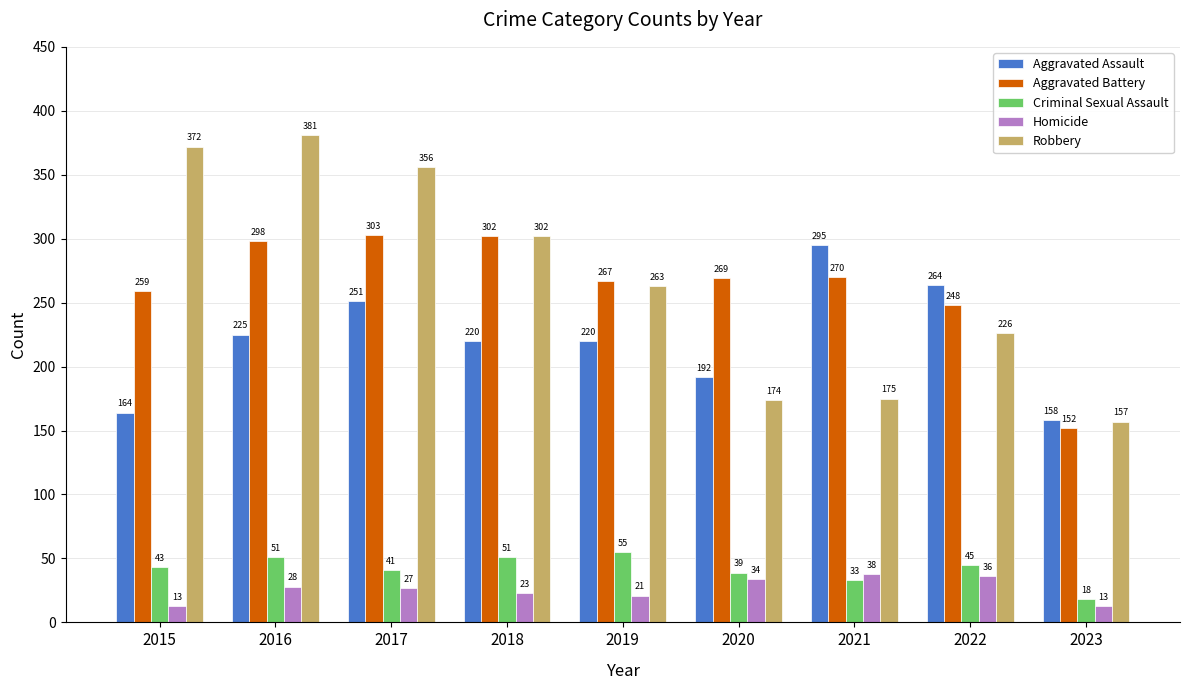

Reading right to left, transcribe all the data shown in this chart.

Aggravated Assault: 2023=158	2022=264	2021=295	2020=192	2019=220	2018=220	2017=251	2016=225	2015=164
Aggravated Battery: 2023=152	2022=248	2021=270	2020=269	2019=267	2018=302	2017=303	2016=298	2015=259
Criminal Sexual Assault: 2023=18	2022=45	2021=33	2020=39	2019=55	2018=51	2017=41	2016=51	2015=43
Homicide: 2023=13	2022=36	2021=38	2020=34	2019=21	2018=23	2017=27	2016=28	2015=13
Robbery: 2023=157	2022=226	2021=175	2020=174	2019=263	2018=302	2017=356	2016=381	2015=372